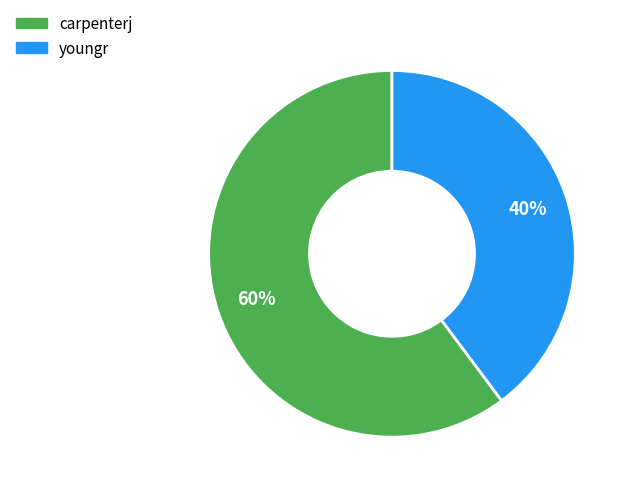

What is the ratio of the value at carpenterj to the value at youngr?

1.5